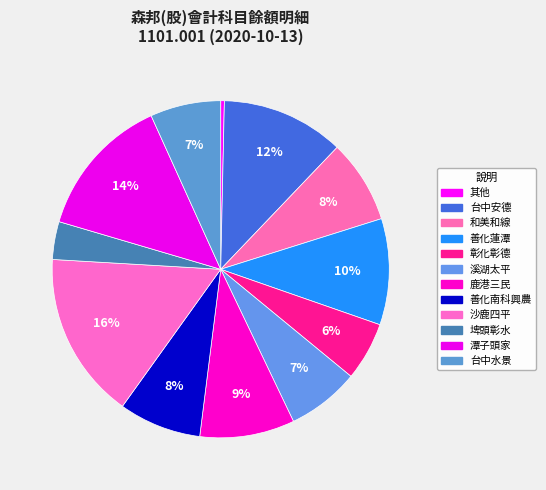

What is the ratio of the value at 溪湖太平 to the value at 鹿港三民?

0.8